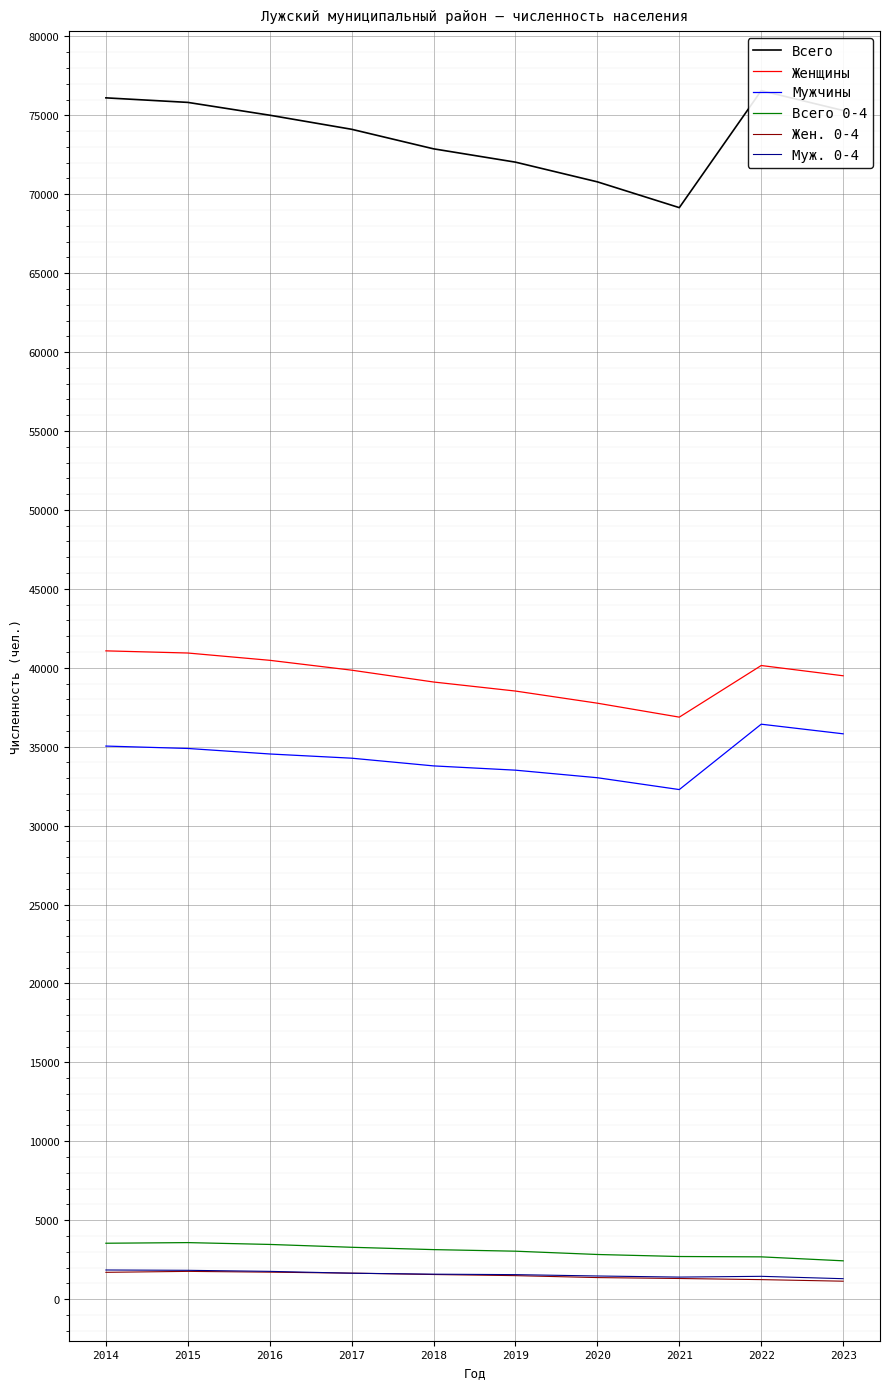

What is the maximum value shown in the chart?

76566